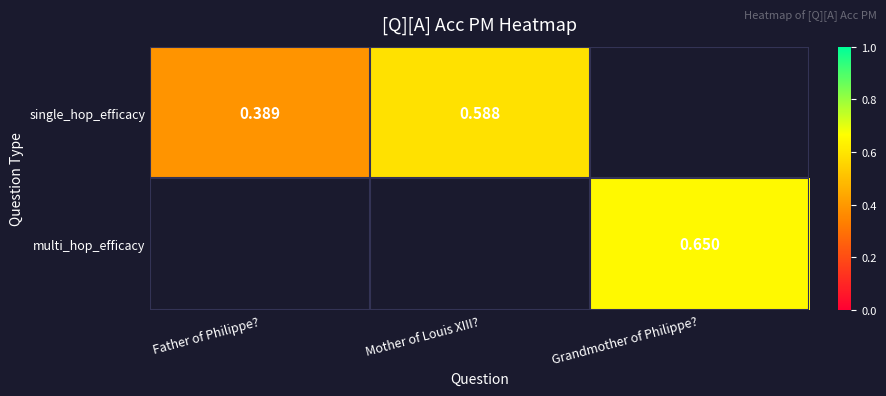

Which category has the highest value in the single_hop_efficacy series?

Mother of Louis XIII?